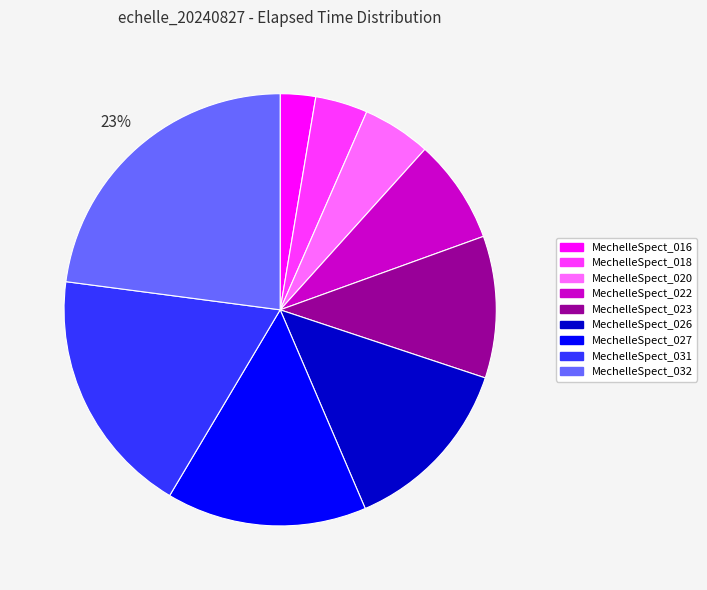

Rank the categories by value from lowest to highest.

MechelleSpect_016, MechelleSpect_018, MechelleSpect_020, MechelleSpect_022, MechelleSpect_023, MechelleSpect_026, MechelleSpect_027, MechelleSpect_031, MechelleSpect_032